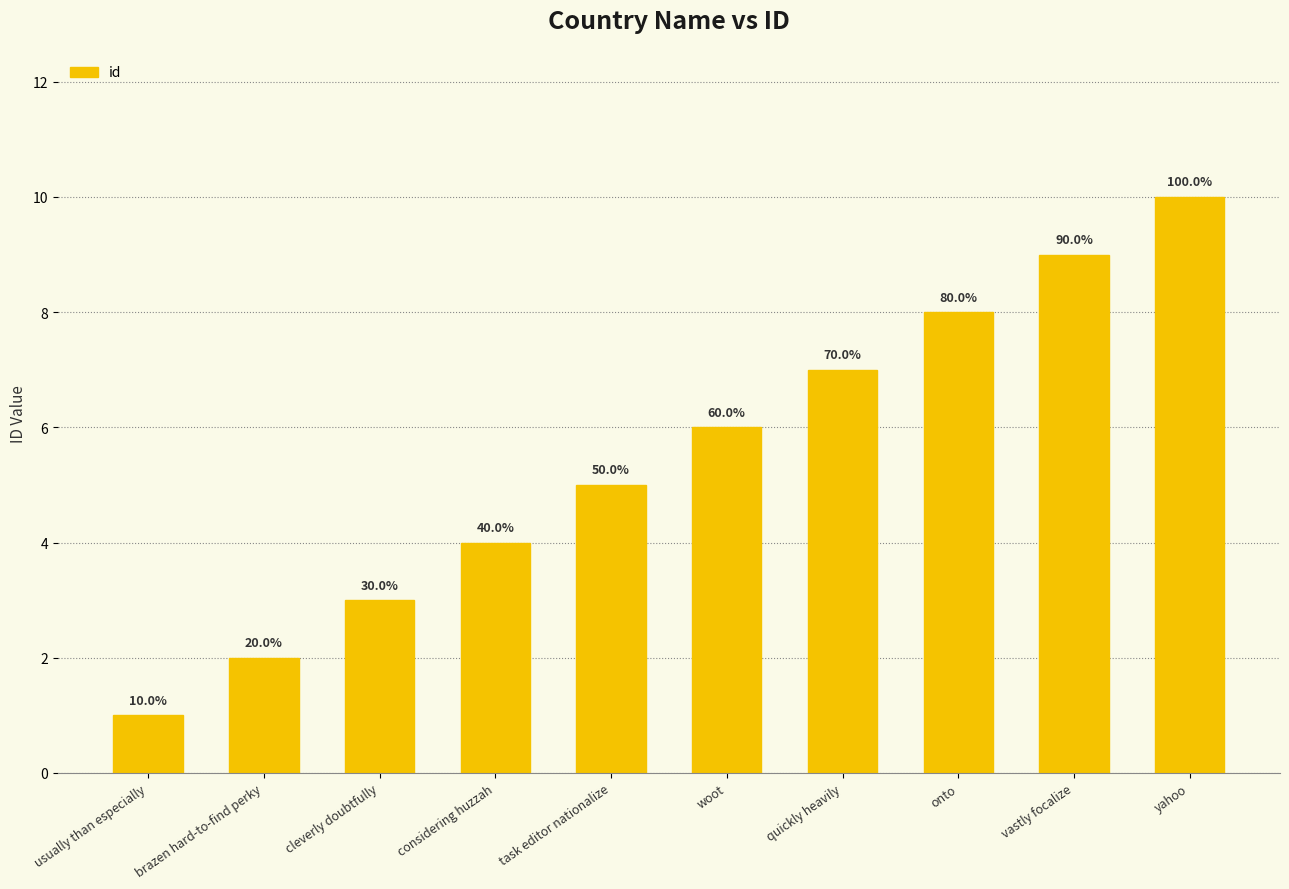

At which label does the data first exceed 6?

quickly heavily